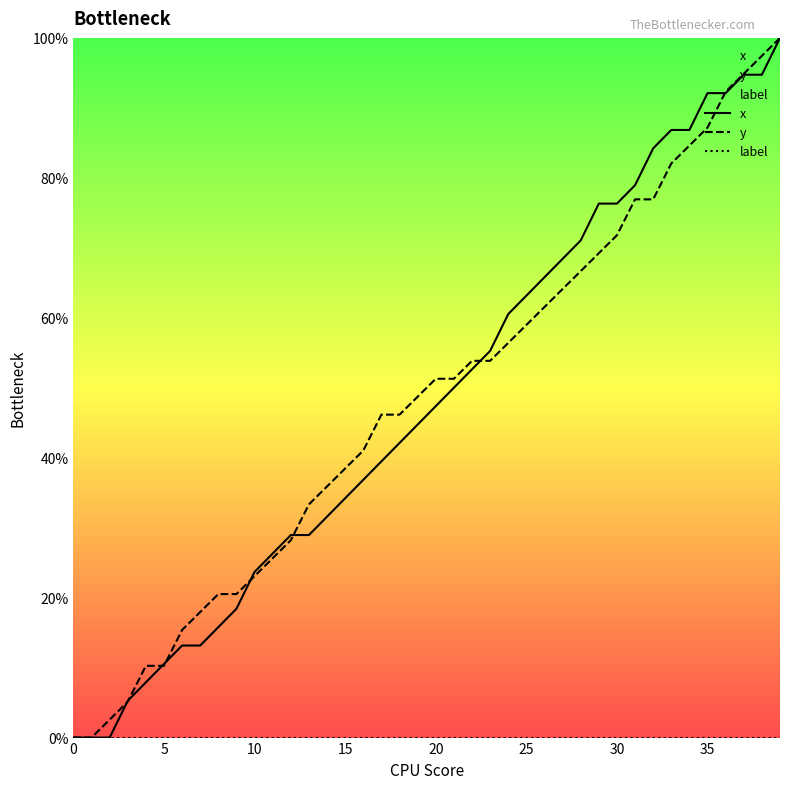

Reading right to left, transcribe all the data shown in this chart.

x: 100.0	94.7	94.7	92.1	92.1	86.8	86.8	84.2	78.9	76.3	76.3	71.1	68.4	65.8	63.2	60.5	55.3	52.6	50.0	47.4	44.7	42.1	39.5	36.8	34.2	31.6	28.9	28.9	26.3	23.7	18.4	15.8	13.2	13.2	10.5	7.9	5.3	0.0	0.0	0.0
y: 100.0	97.4	94.9	92.3	87.2	84.6	82.1	76.9	76.9	71.8	69.2	66.7	64.1	61.5	59.0	56.4	53.8	53.8	51.3	51.3	48.7	46.2	46.2	41.0	38.5	35.9	33.3	28.2	25.6	23.1	20.5	20.5	17.9	15.4	10.3	10.3	5.1	2.6	0.0	0.0
label: 0.0	0.0	0.0	0.0	0.0	0.0	0.0	0.0	0.0	0.0	0.0	0.0	0.0	0.0	0.0	0.0	0.0	0.0	0.0	0.0	0.0	0.0	0.0	0.0	0.0	0.0	0.0	0.0	0.0	0.0	0.0	0.0	0.0	0.0	0.0	0.0	0.0	0.0	0.0	0.0